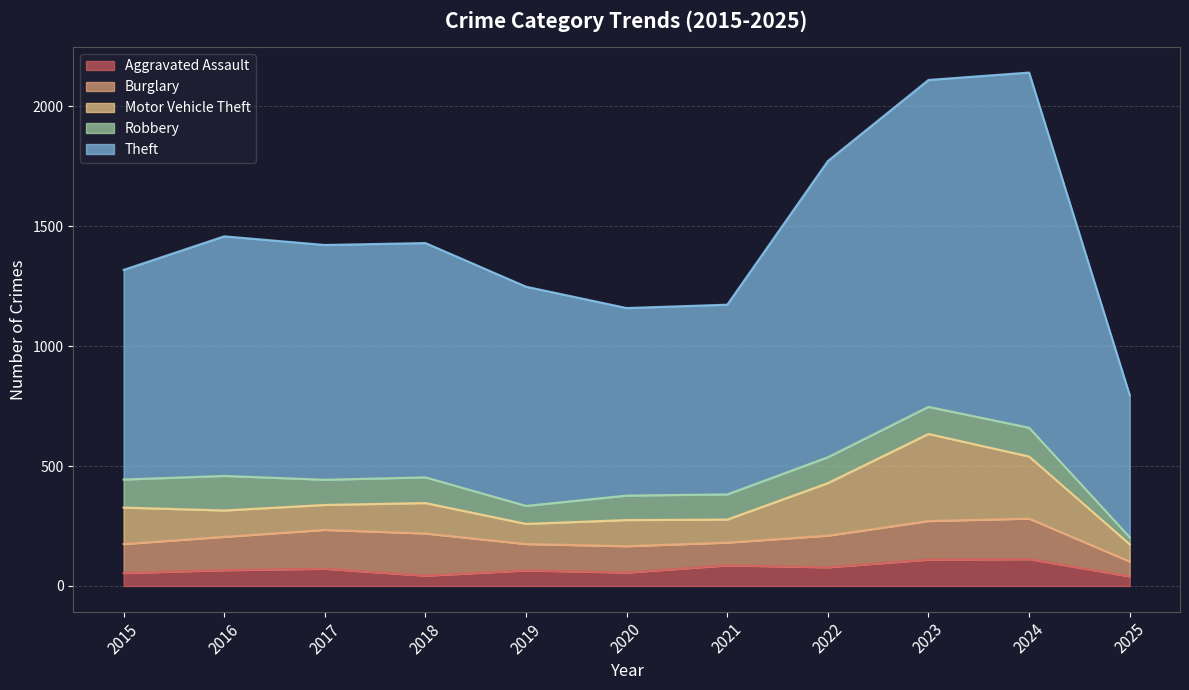

True or false: Motor Vehicle Theft and Robbery intersect in this chart.

True